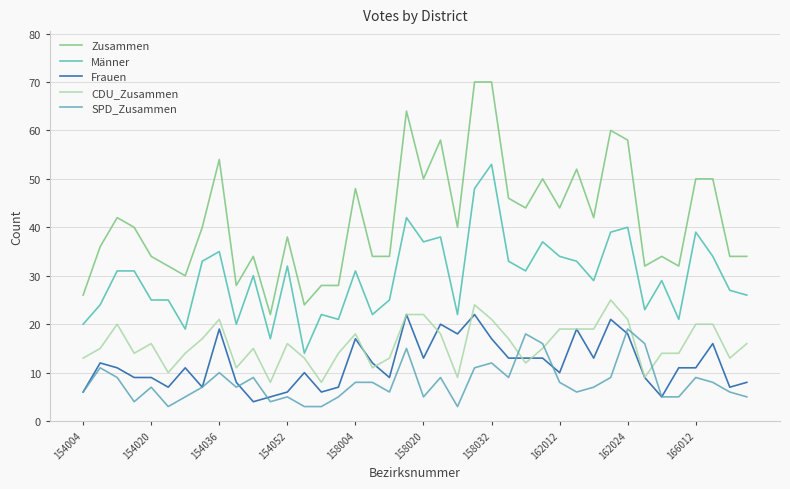

True or false: Männer and Zusammen cross at least once.

False